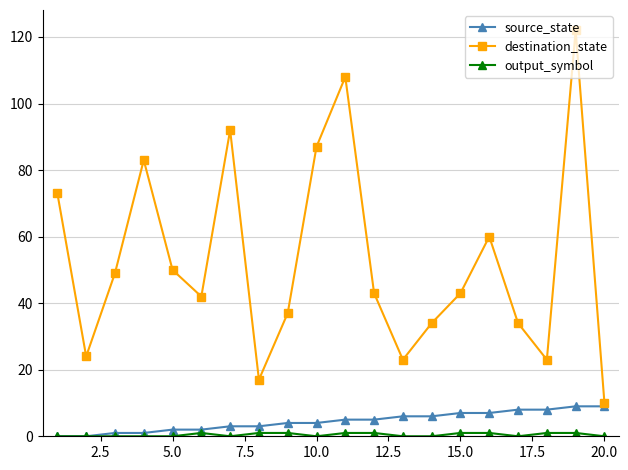

How many interior local peaks does the destination_state series have?

5